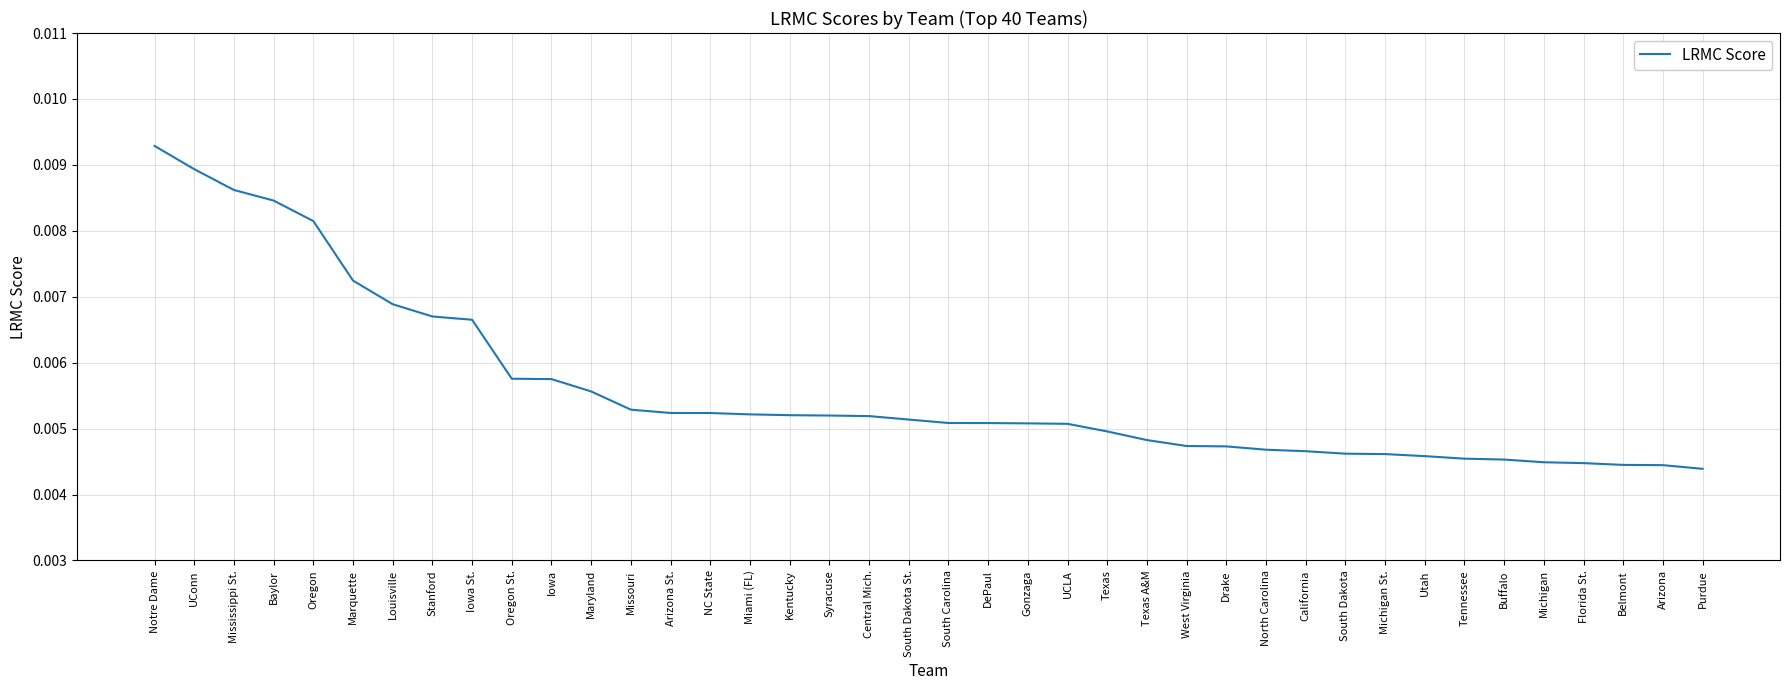

Which category has the highest value across all series?

Notre Dame